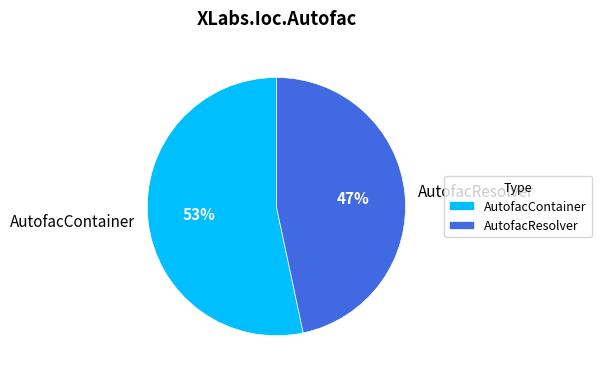

Which has a higher value, AutofacResolver or AutofacContainer?

AutofacContainer